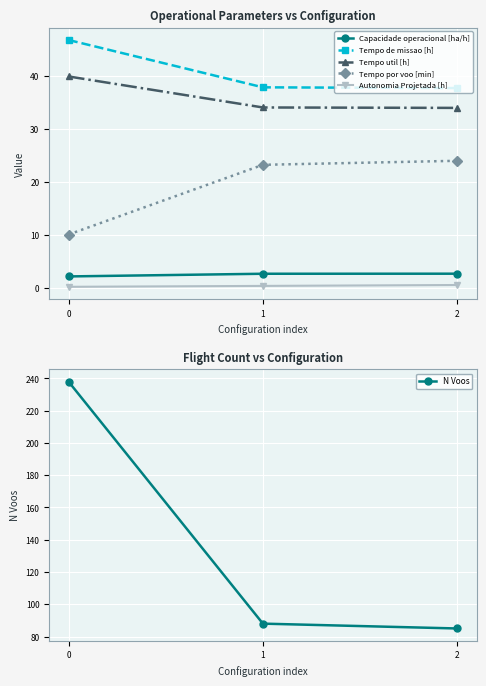

The value of Tempo por voo [min] at 1 is 41.7. True or false?

False